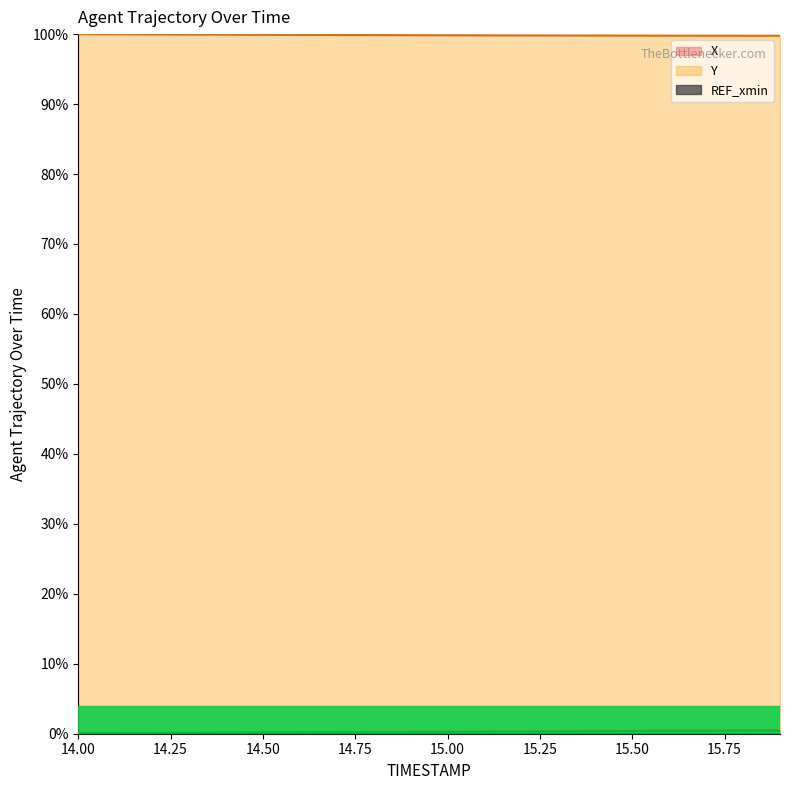

Which series has the largest total across all categories?

Y